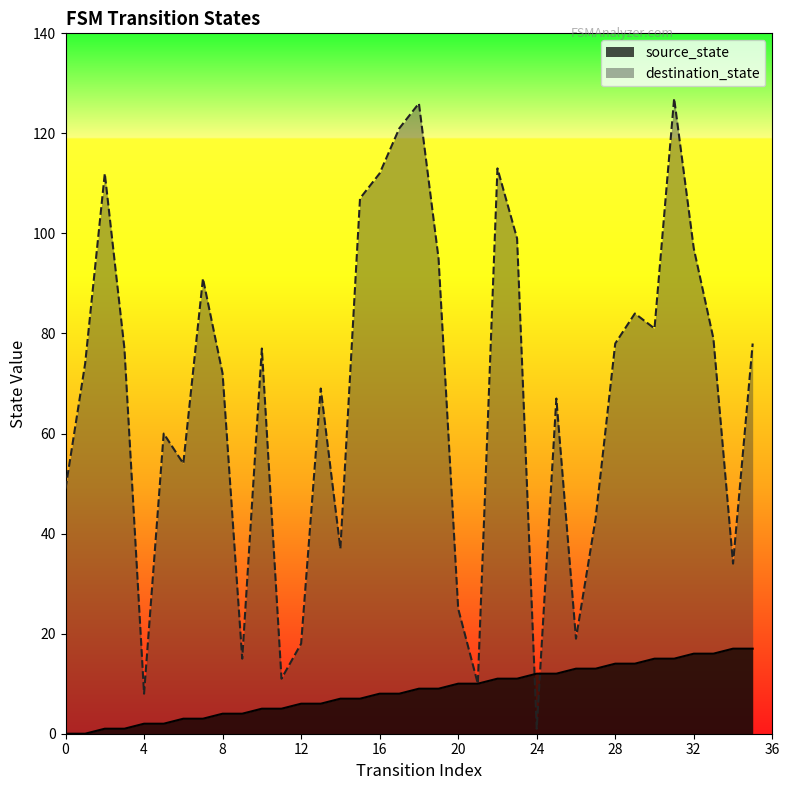

The destination_state series shows 25 at 3. True or false?

False